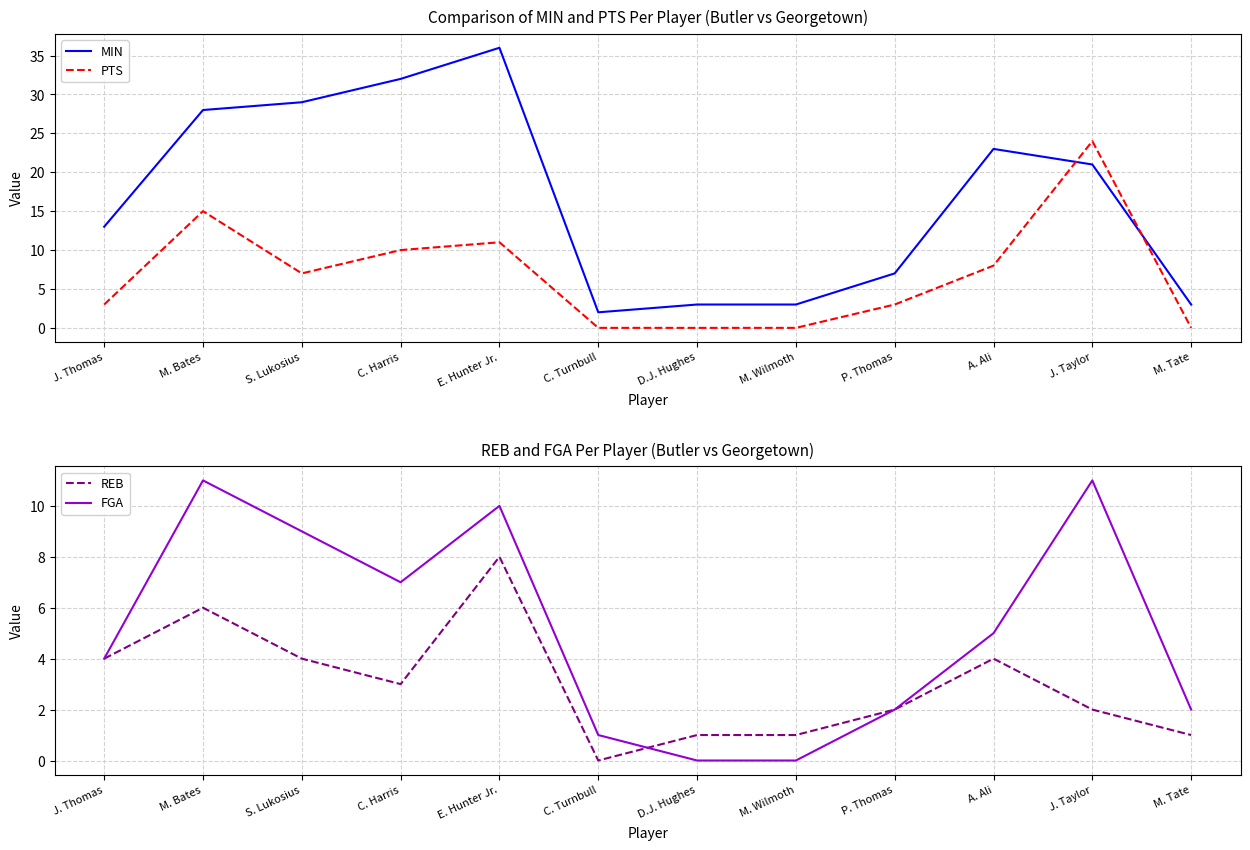

Reading right to left, list all the values displayed in this chart.

MIN: 3	21	23	7	3	3	2	36	32	29	28	13
PTS: 0	24	8	3	0	0	0	11	10	7	15	3
REB: 1	2	4	2	1	1	0	8	3	4	6	4
FGA: 2	11	5	2	0	0	1	10	7	9	11	4